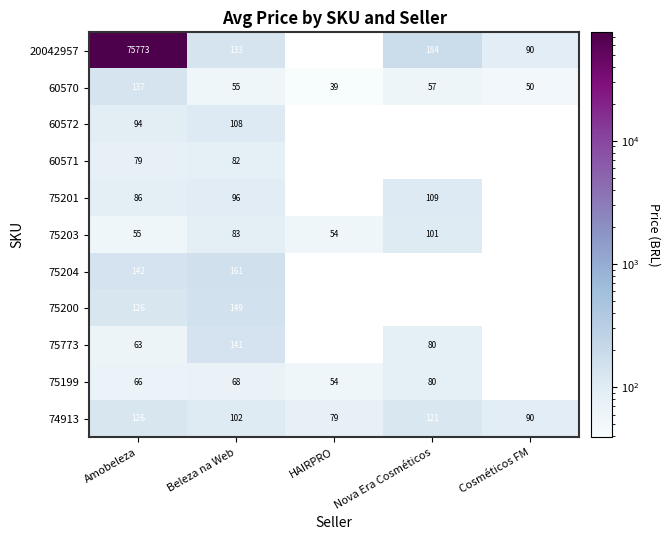

What is the maximum value shown in the chart?

75773.0